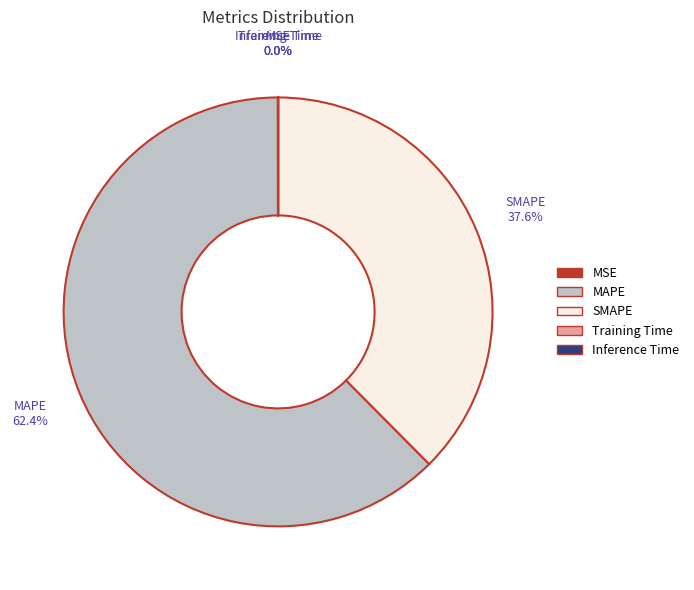

Which category has the biggest portion of the pie?

MAPE